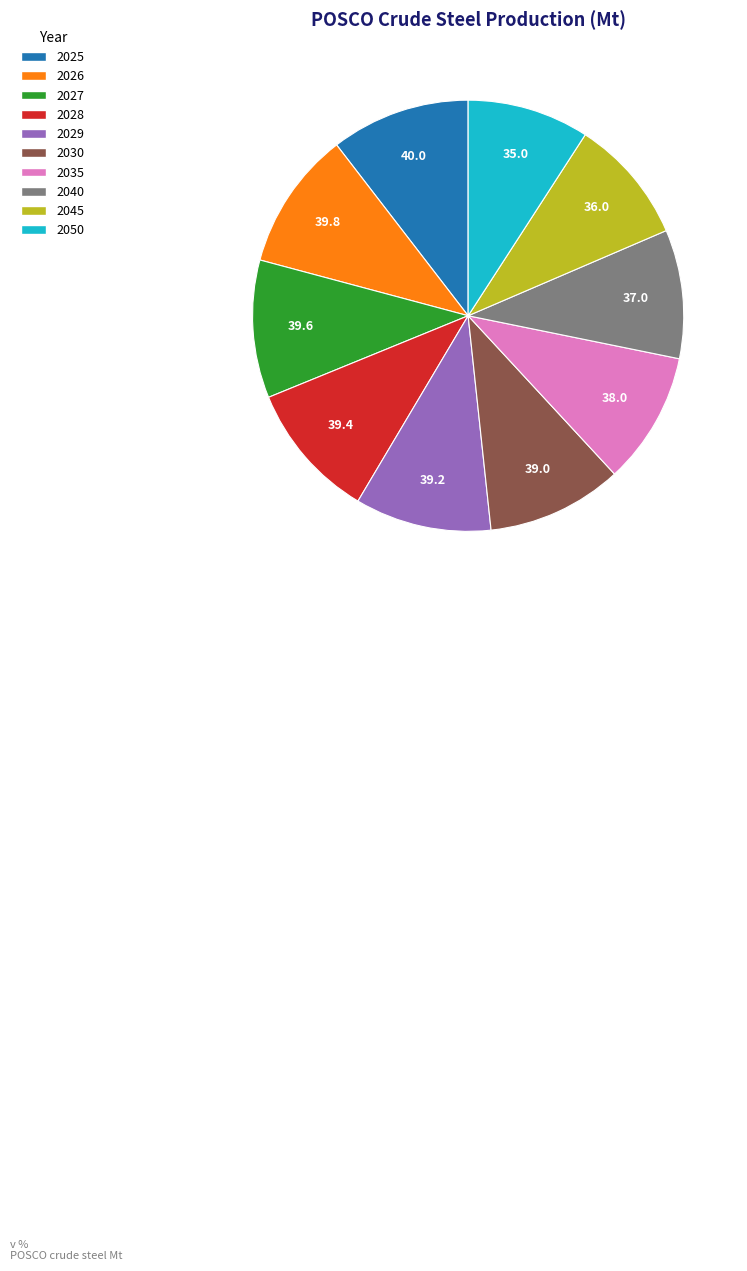

Approximately how many times larger is the value at 2050 compared to 2045?

1.0